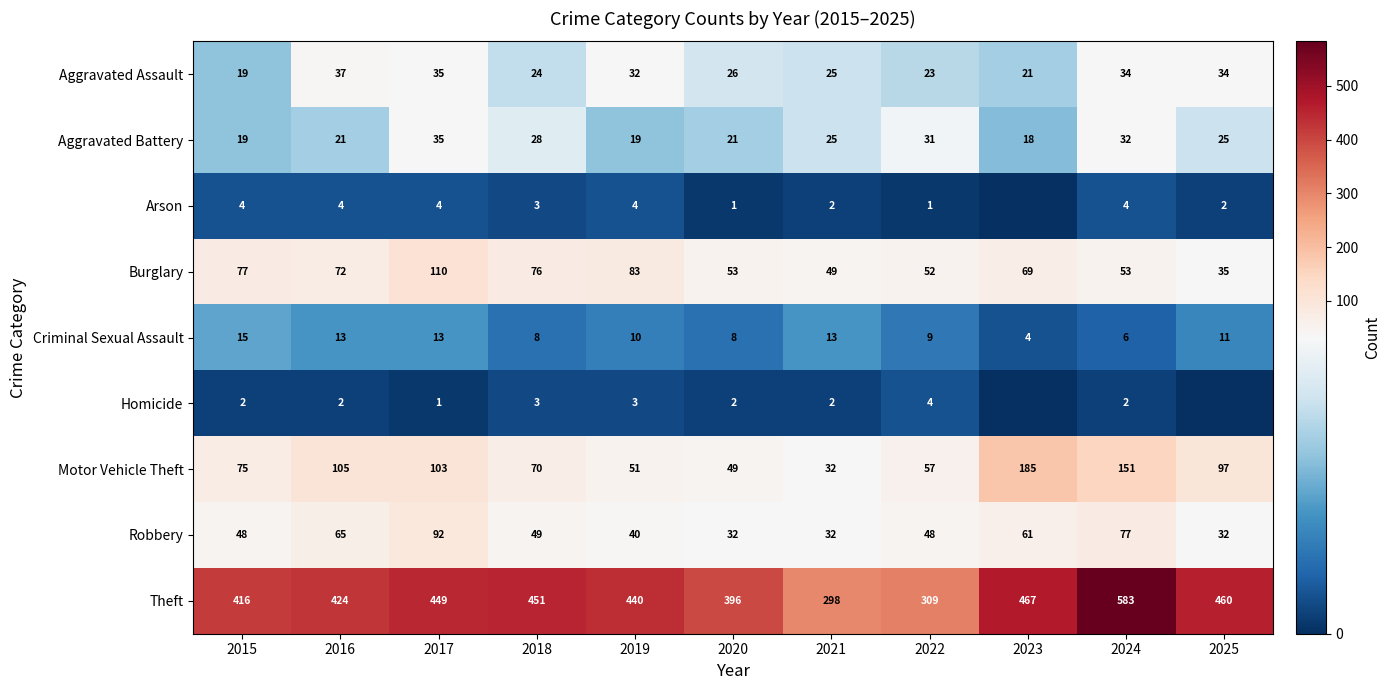

What is the difference between the maximum and minimum values in the Aggravated Assault series?

18